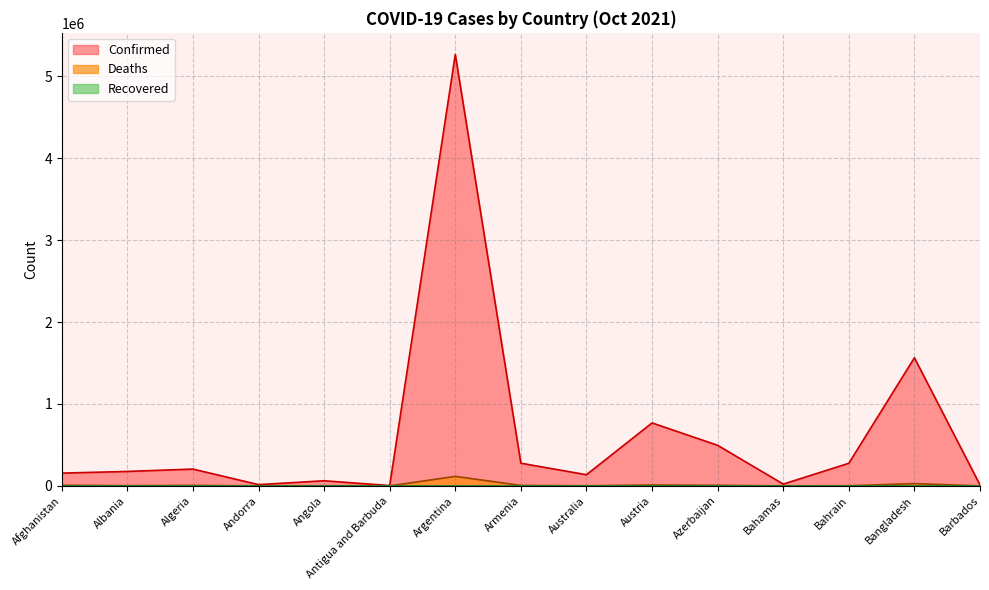

True or false: Confirmed and Deaths intersect in this chart.

False